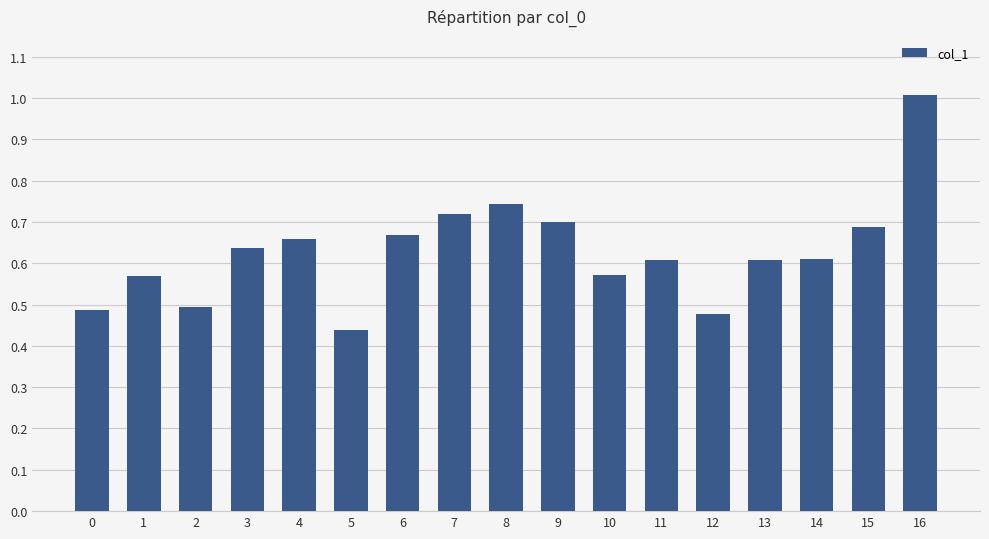

What is the value of the 17th bar from the left?

1.0